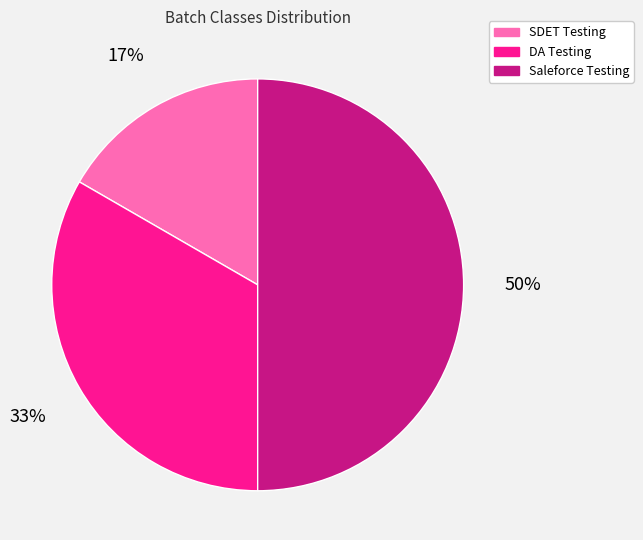

To the nearest percent, what portion does SDET Testing represent?

17%